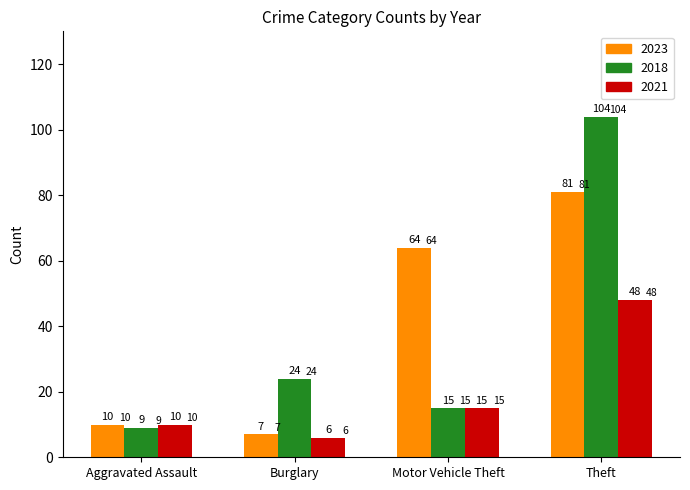

What is the label of the 4th bar from the right?

Aggravated Assault